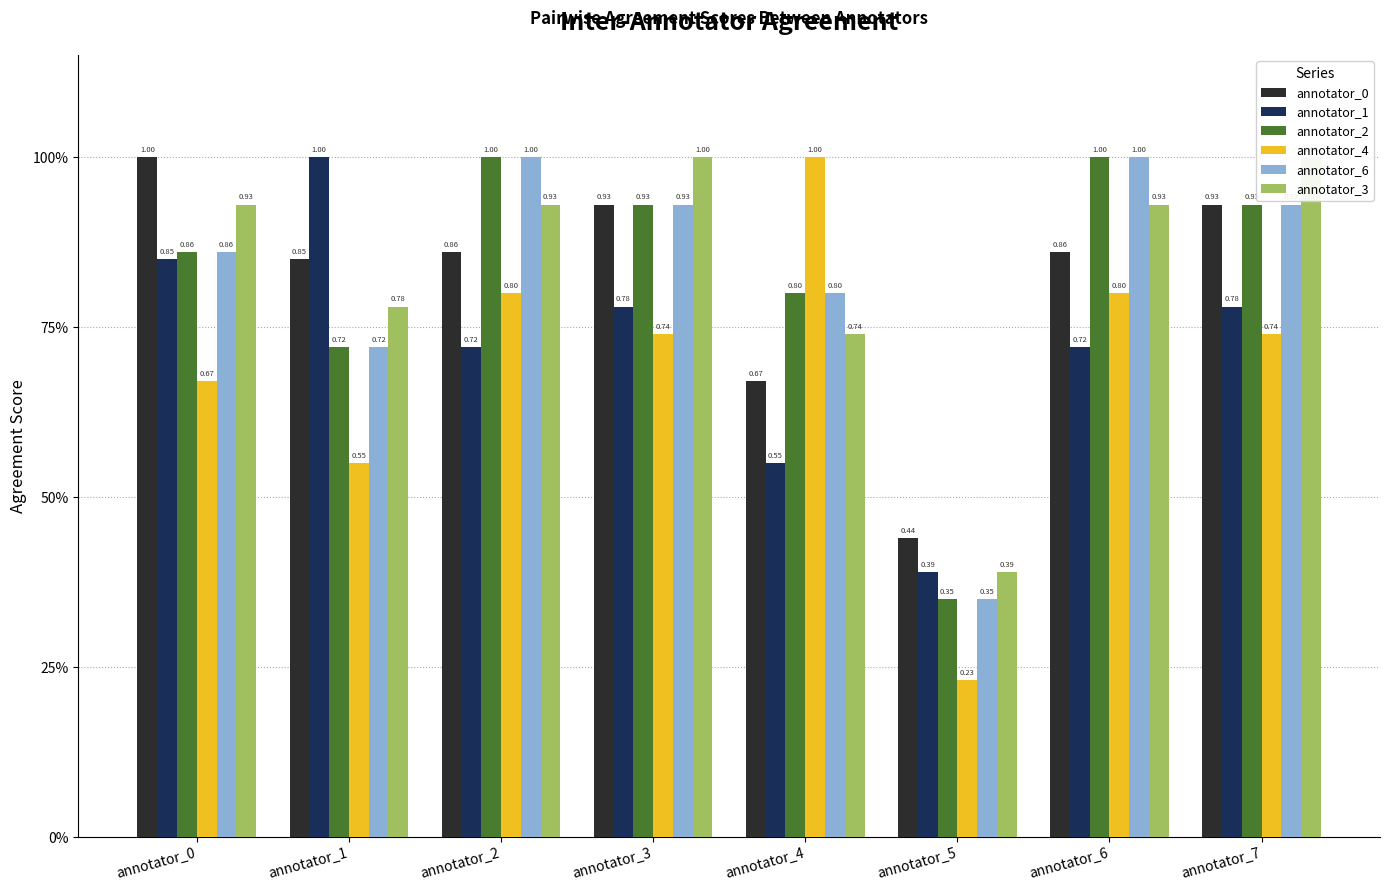

At which label does annotator_3 reach its minimum?

annotator_5